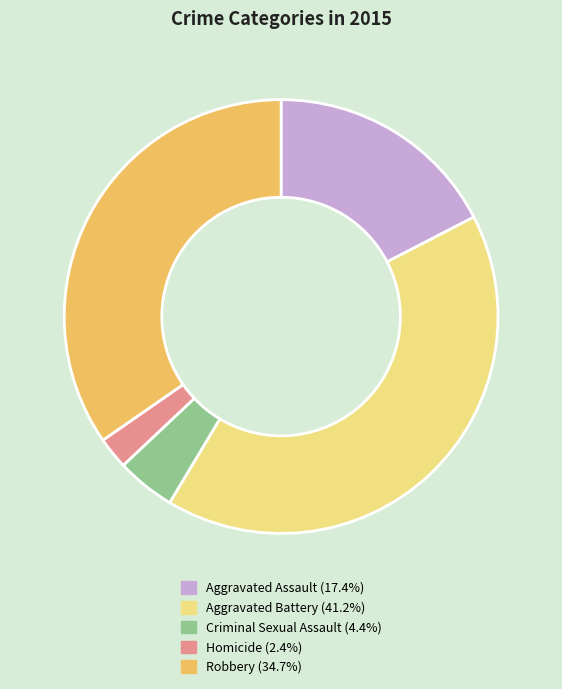

The Robbery slice represents 35% of the pie. True or false?

True